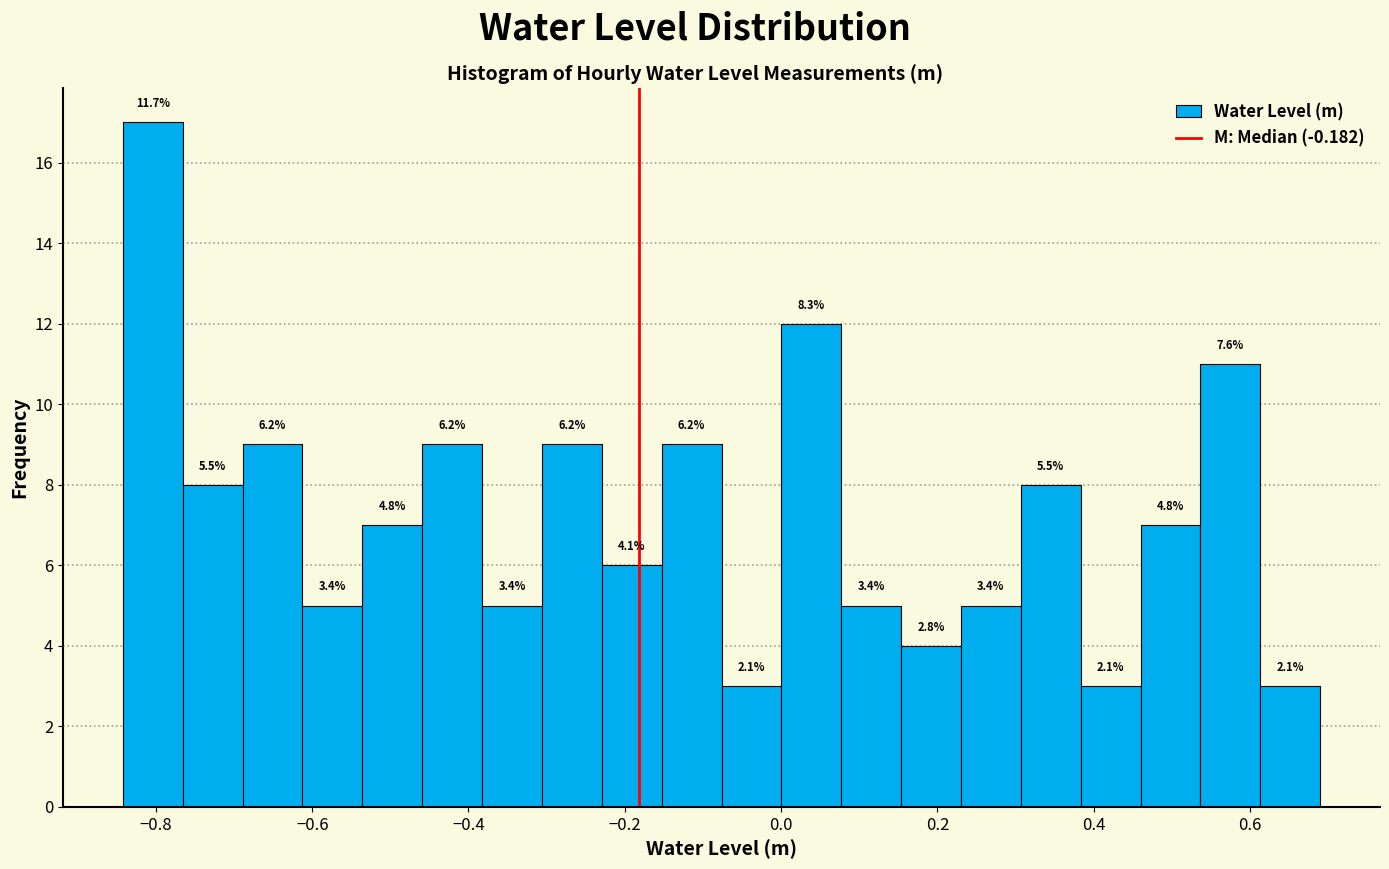

Around what value on the x-axis is the tallest bar? Give the approximate position of its centre, as read against the axis.

-0.80